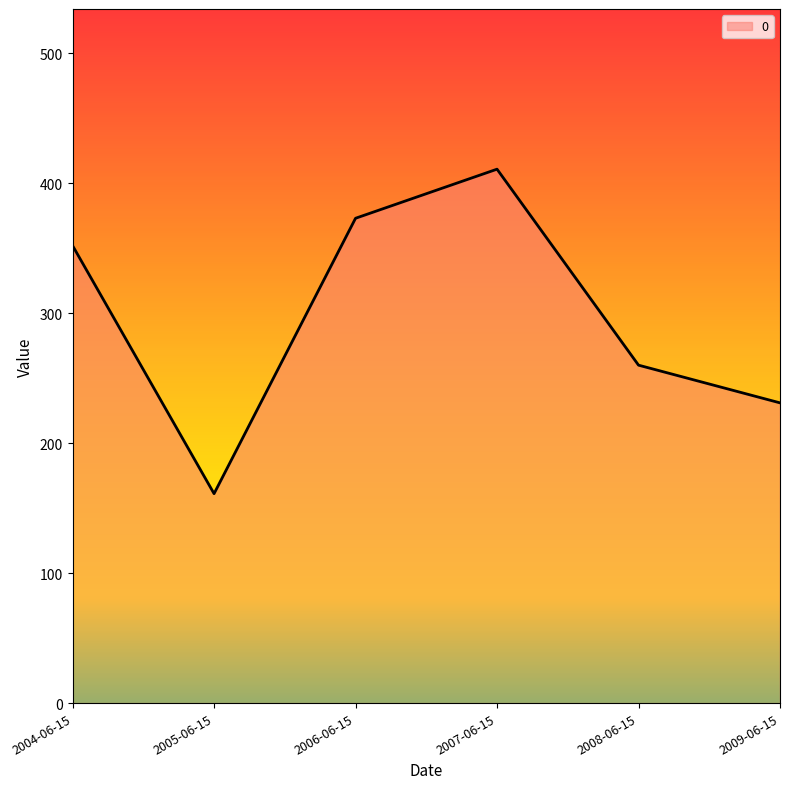

Does the chart have visible grid lines?

No